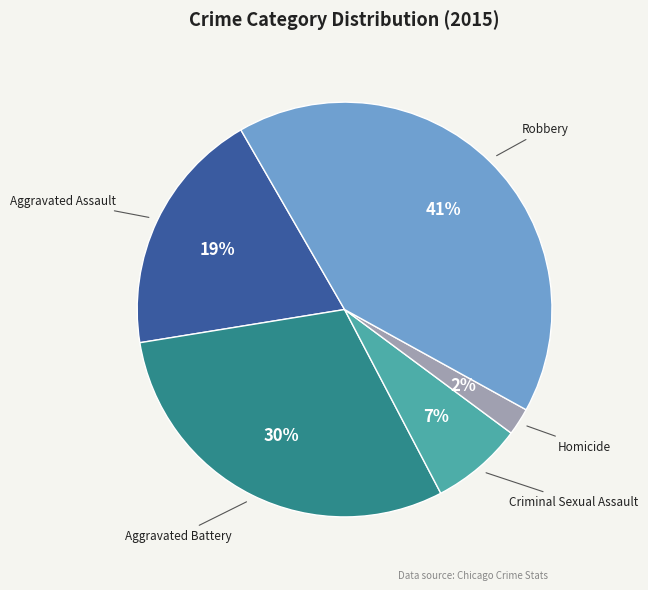

To the nearest percent, what is the difference between the largest and smallest slice percentages?

39%